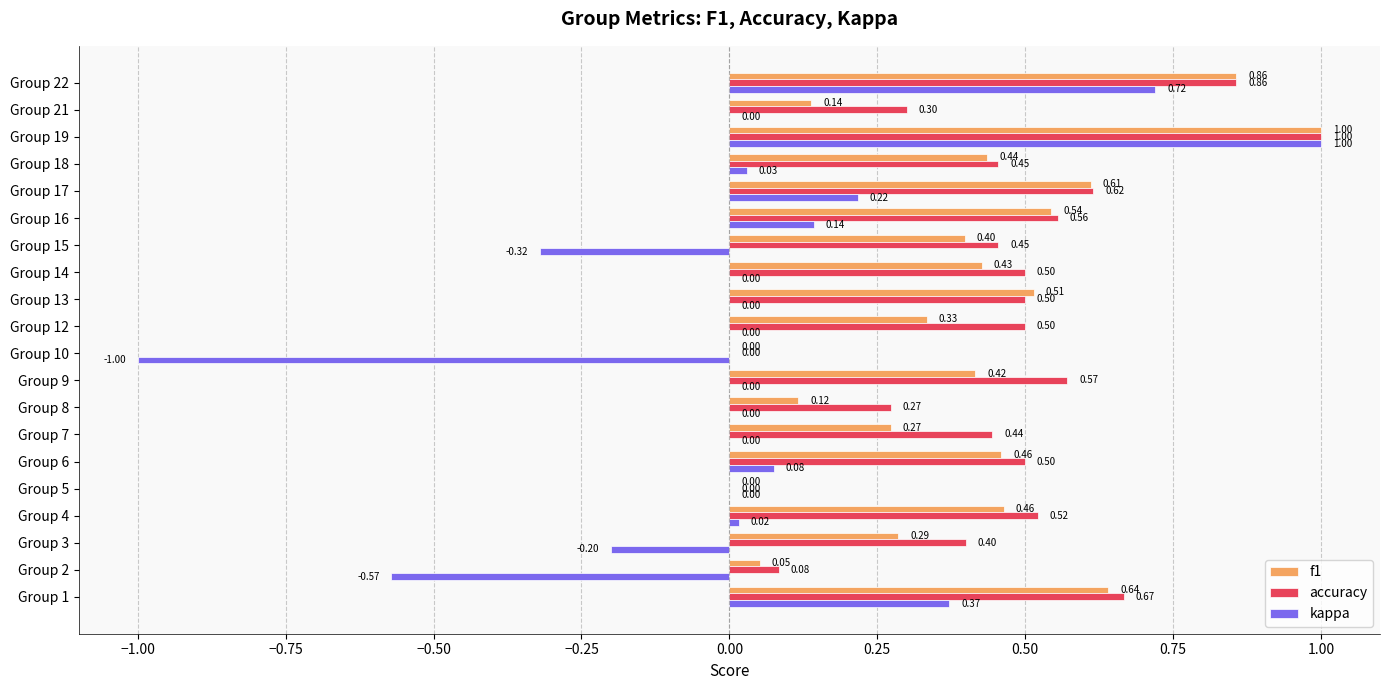

How many series are shown in this chart?

3